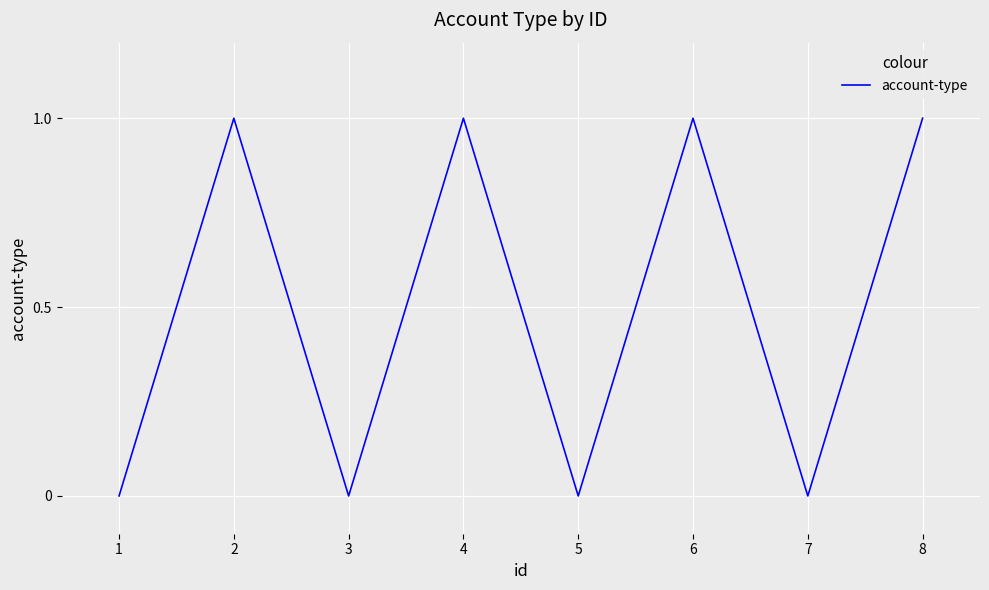

Read the value at 6.

1